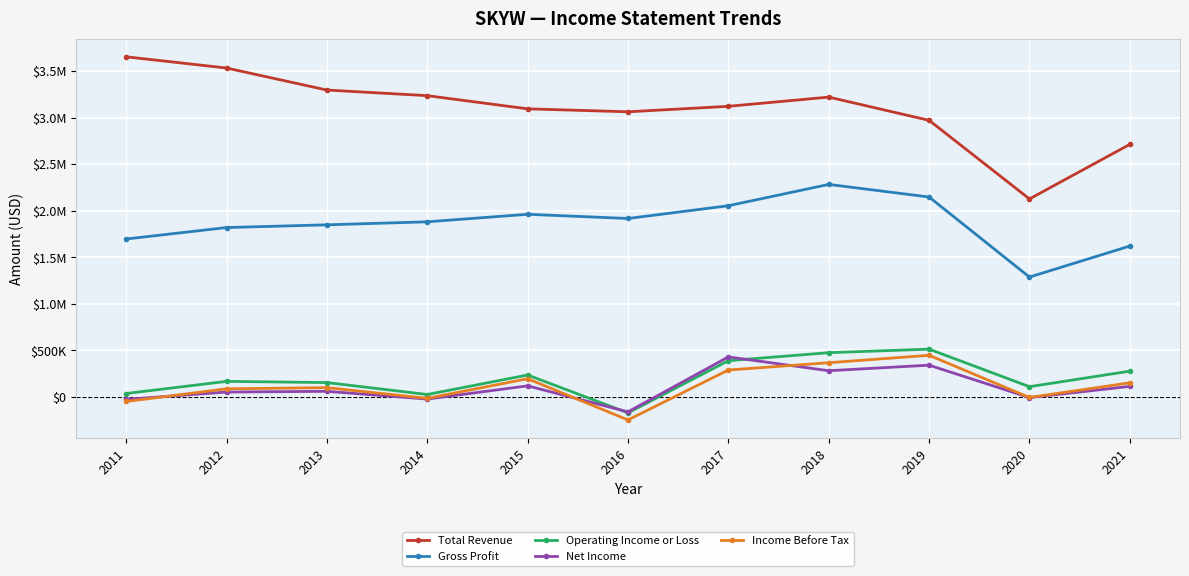

What is the value of the Income Before Tax point at the 1st from the left?

-50200